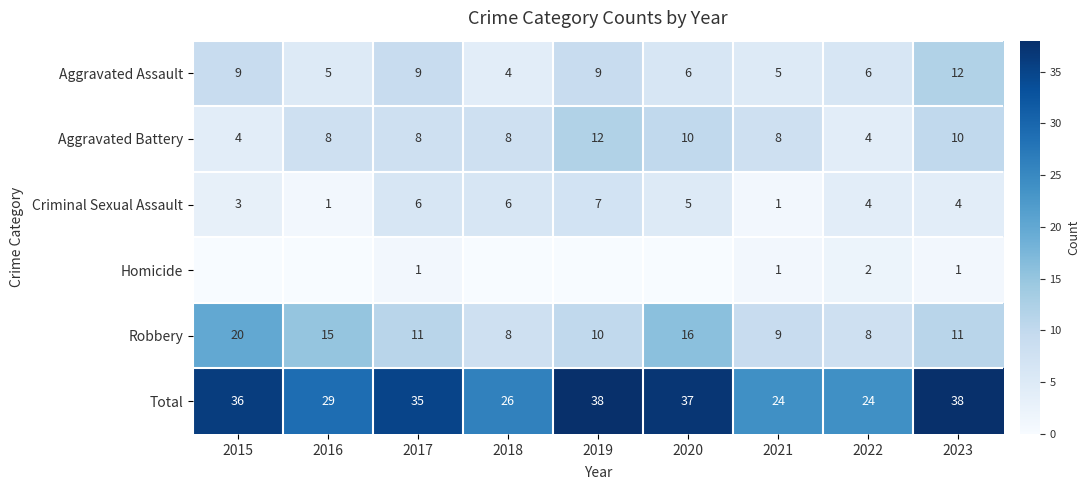

Which has a higher value, 2020 or 2022?

2020